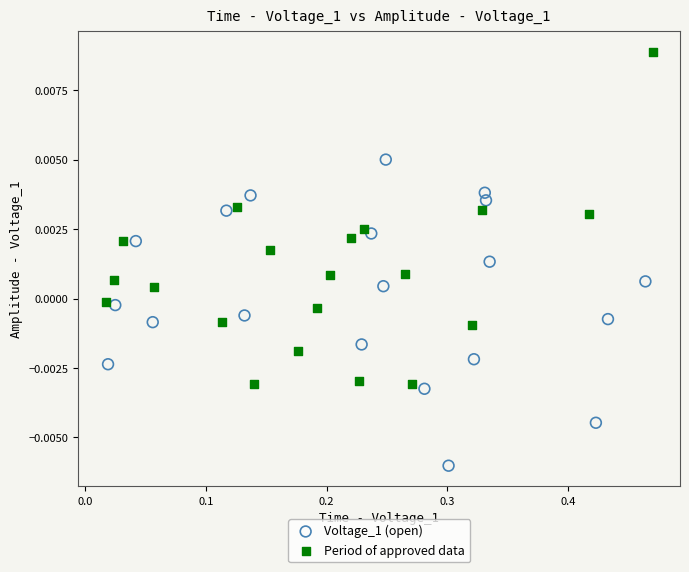

Which series has the largest Y range (max minus min)?

Period of approved data